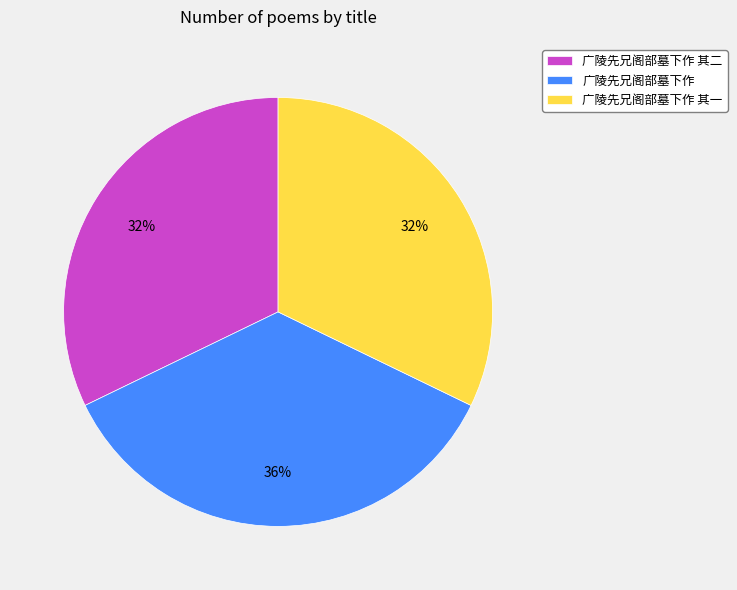

Approximately how many times larger is the value at 广陵先兄阁部墓下作 其一 compared to 广陵先兄阁部墓下作?

0.9